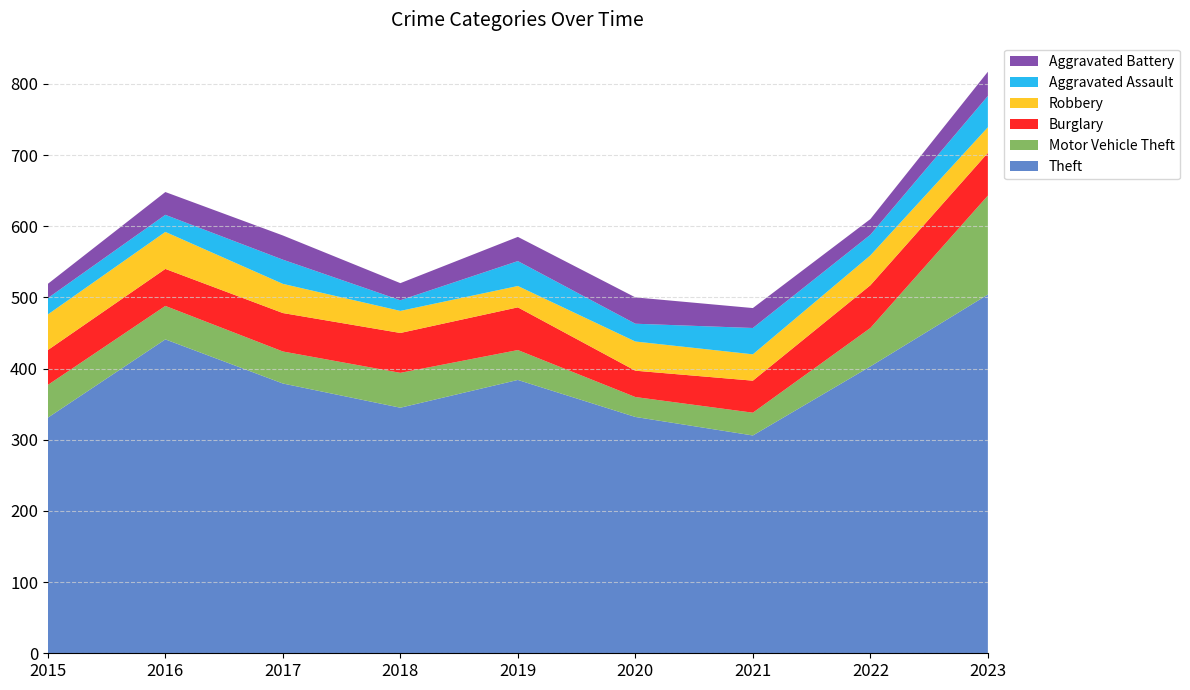

Reading left to right, extract all data points from this chart.

Theft: 2015=331	2016=441	2017=379	2018=345	2019=384	2020=332	2021=306	2022=403	2023=504
Motor Vehicle Theft: 2015=46	2016=47	2017=45	2018=49	2019=42	2020=28	2021=32	2022=54	2023=139
Burglary: 2015=49	2016=52	2017=54	2018=56	2019=60	2020=37	2021=45	2022=60	2023=60
Robbery: 2015=50	2016=52	2017=41	2018=31	2019=30	2020=41	2021=37	2022=42	2023=36
Aggravated Assault: 2015=23	2016=24	2017=34	2018=15	2019=35	2020=25	2021=37	2022=29	2023=44
Aggravated Battery: 2015=20	2016=32	2017=34	2018=24	2019=34	2020=37	2021=28	2022=22	2023=34